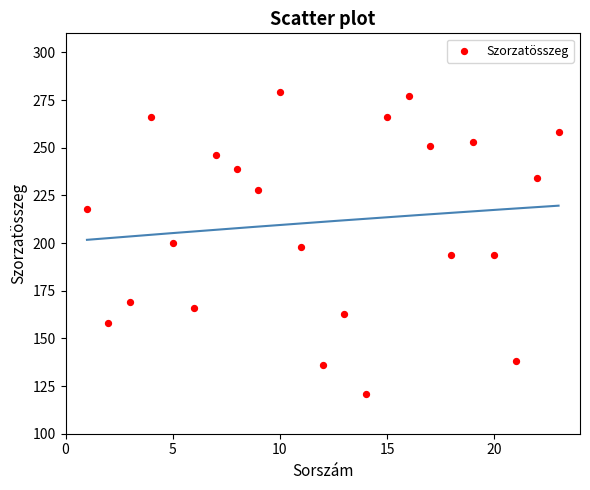

What is the range of Y values (max minus min)?

158